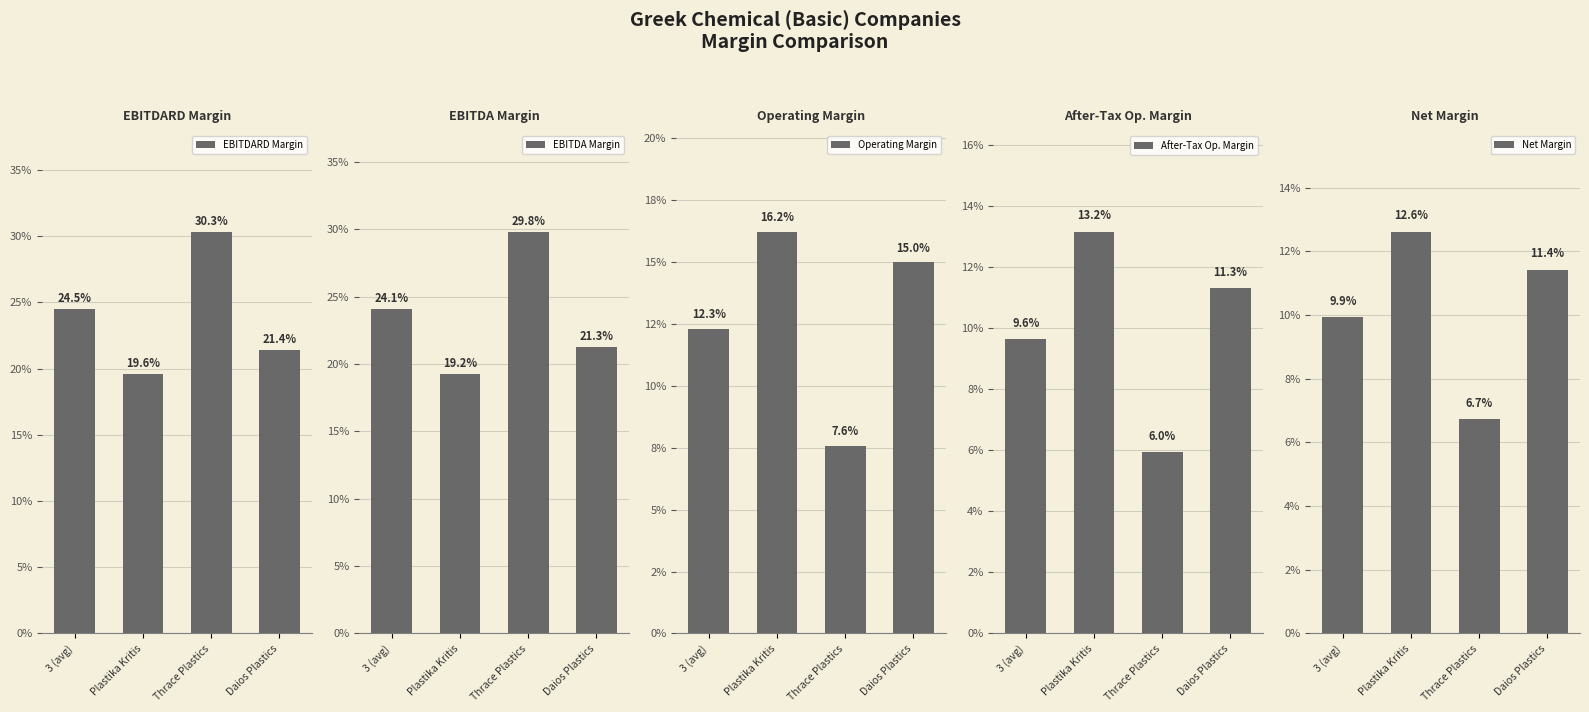

What is the value of the EBITDARD Margin bar at the 1st from the left?

0.2